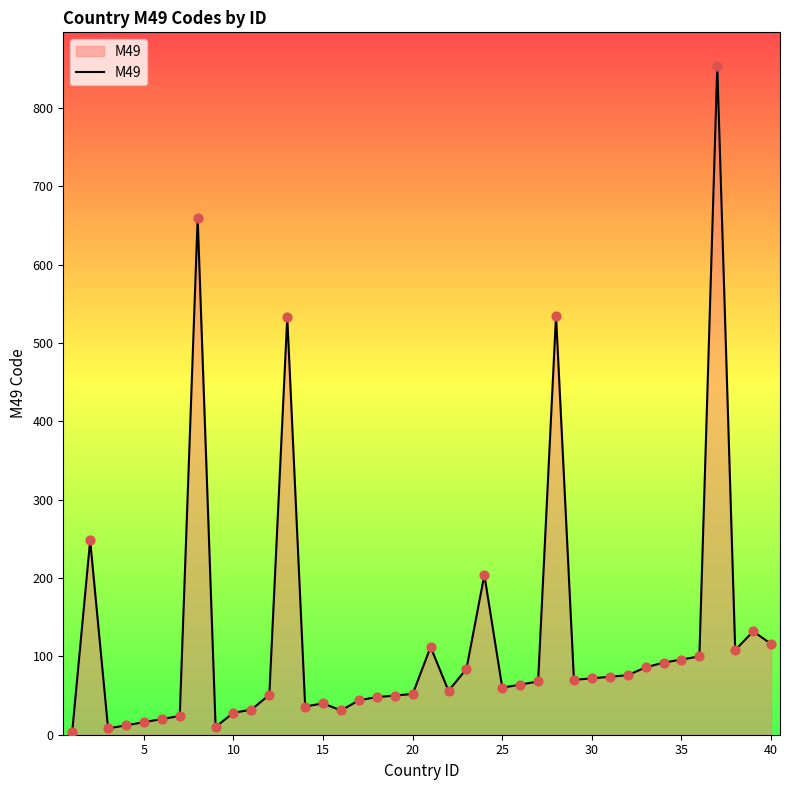

What is the difference between the maximum and minimum values?

850